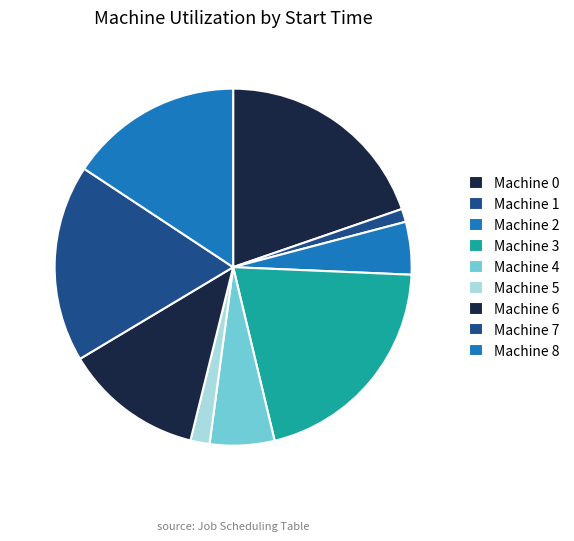

How many segments does this pie chart have?

9